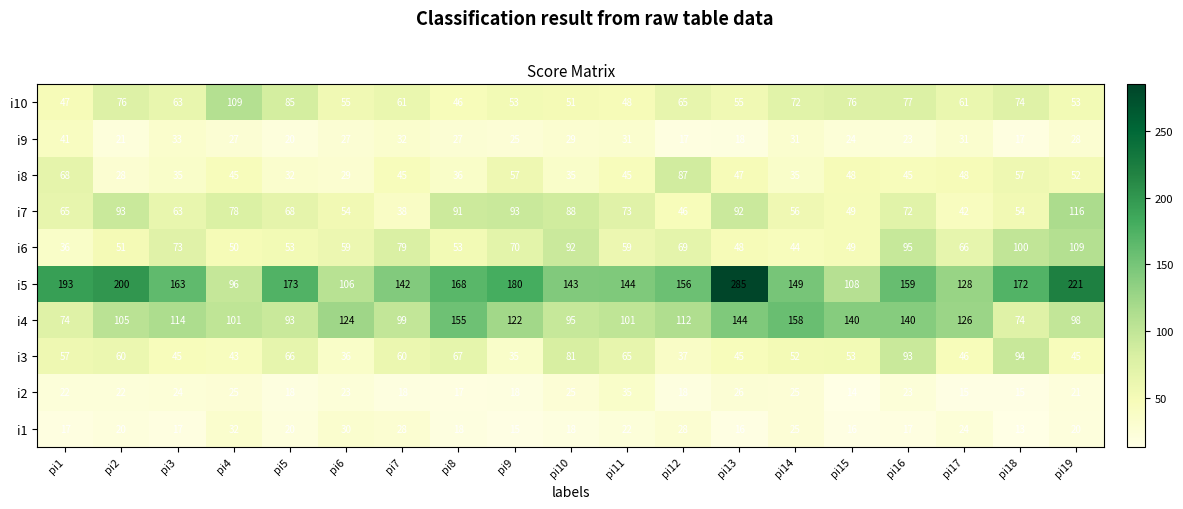

How many data points in i1 are less than 20?

9